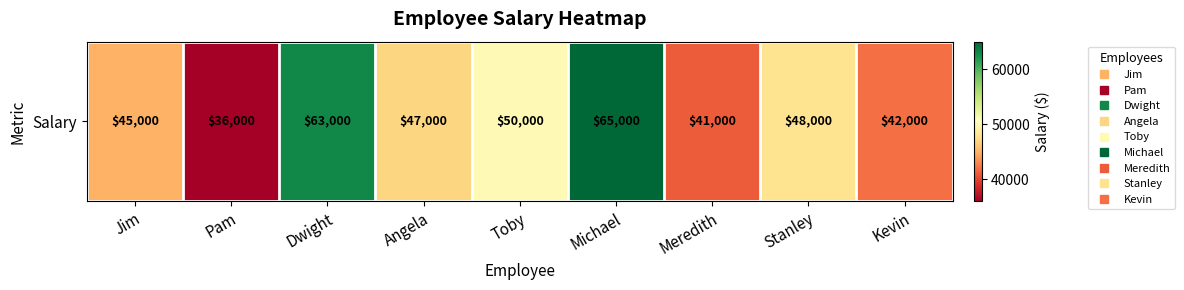

Which label corresponds to the smallest value in the chart?

Pam